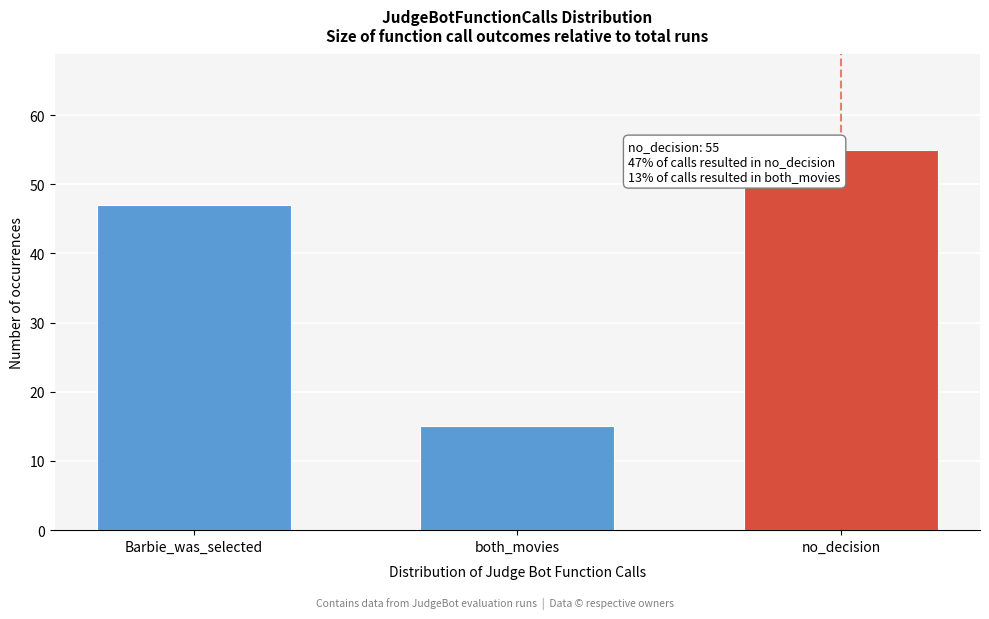

Reading right to left, extract all data points from this chart.

no_decision=55	both_movies=15	Barbie_was_selected=47